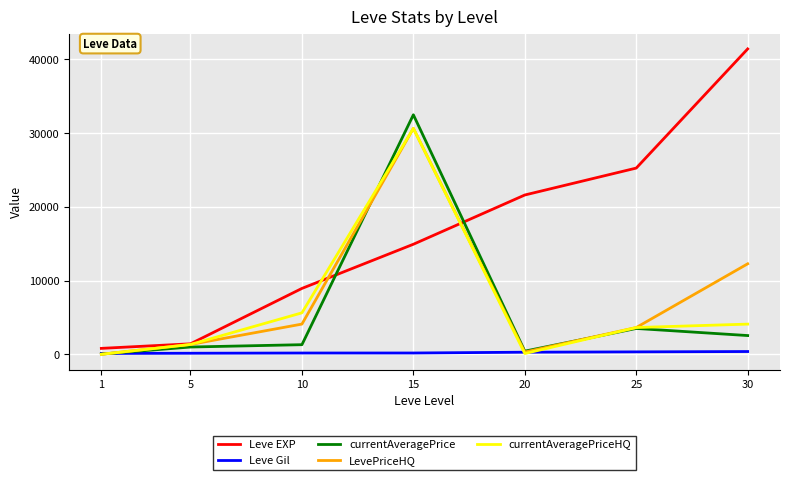

At which category is the sum across all series the highest?

15